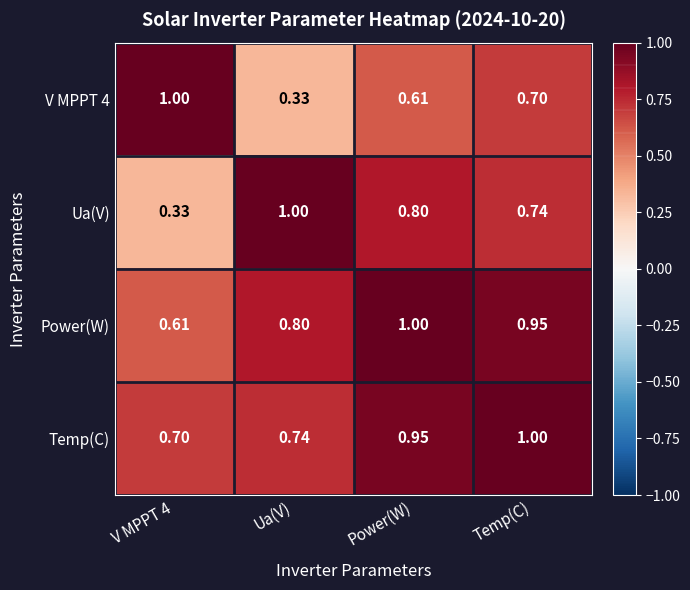

At how many categories does at least one series exceed 0?

4